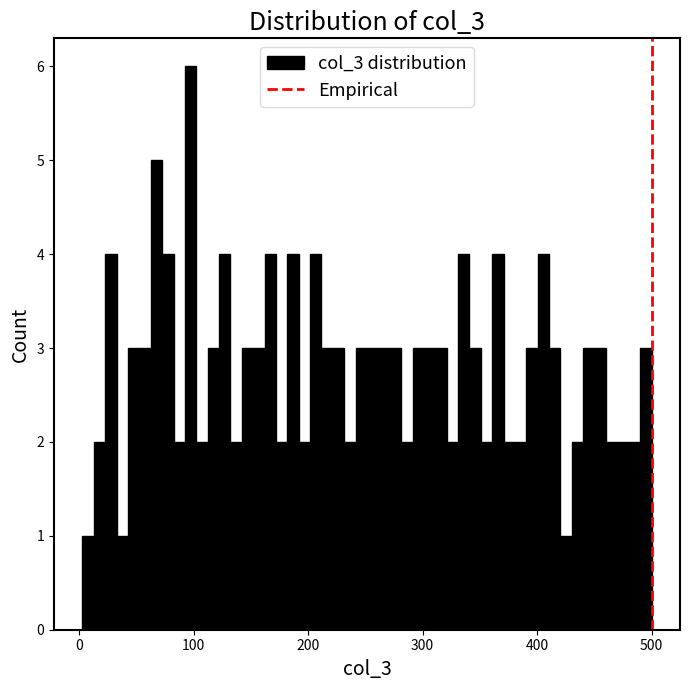

Around what value on the x-axis is the tallest bar? Give the approximate position of its centre, as read against the axis.

100